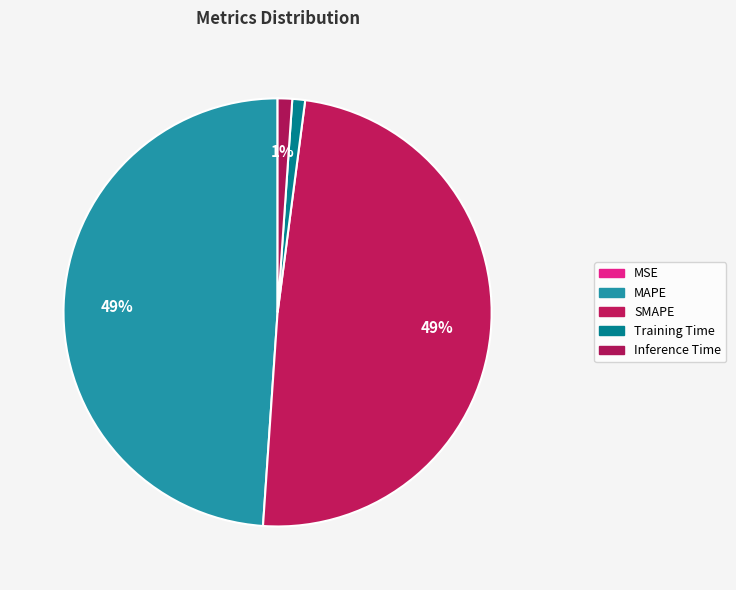

To the nearest percent, what percentage of the pie is Training Time?

1%